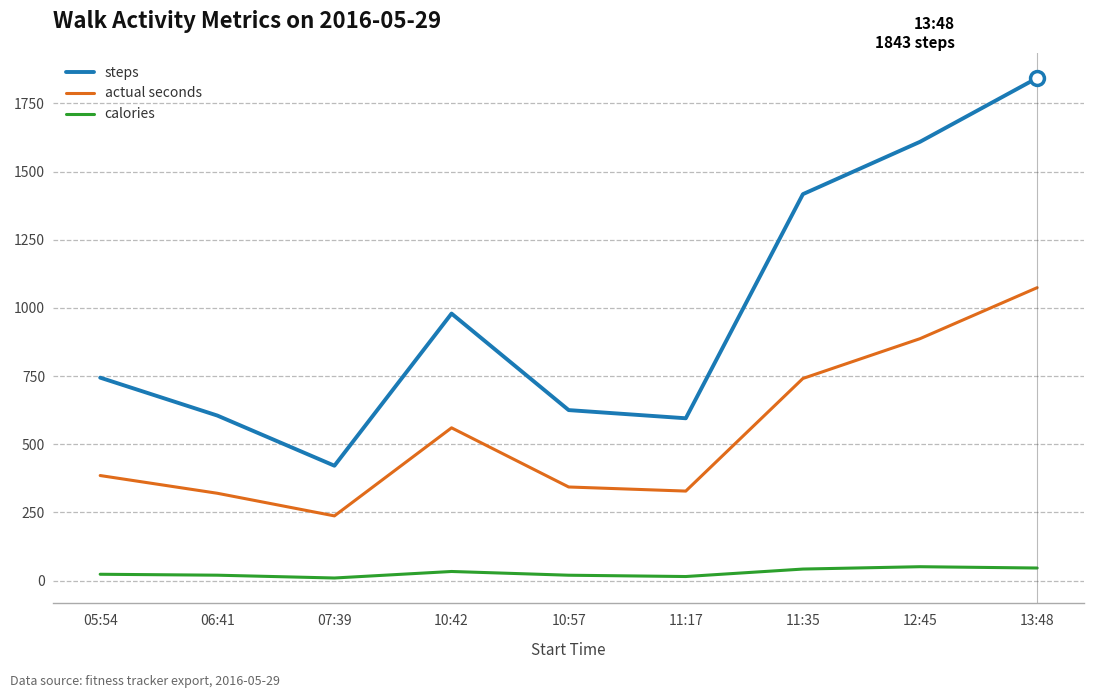

True or false: actual seconds and calories cross at least once.

False